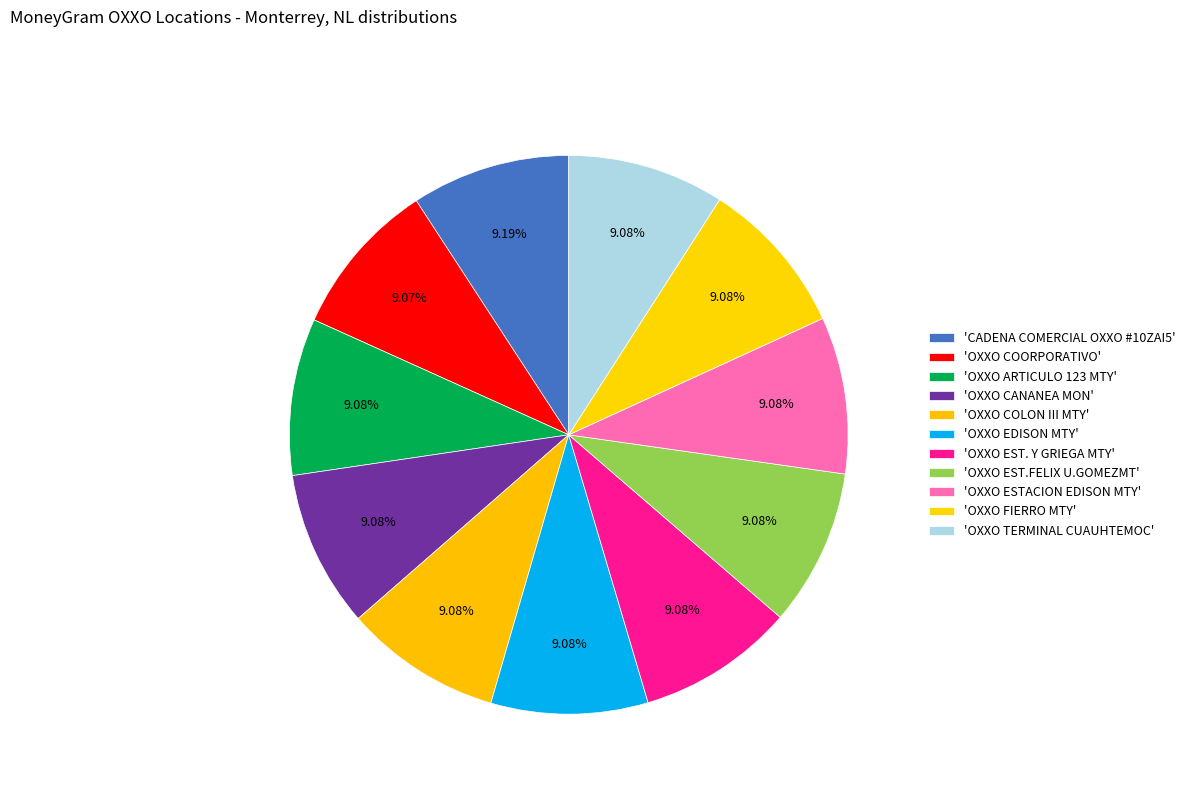

Which category has the biggest portion of the pie?

CADENA COMERCIAL OXXO #10ZAI5